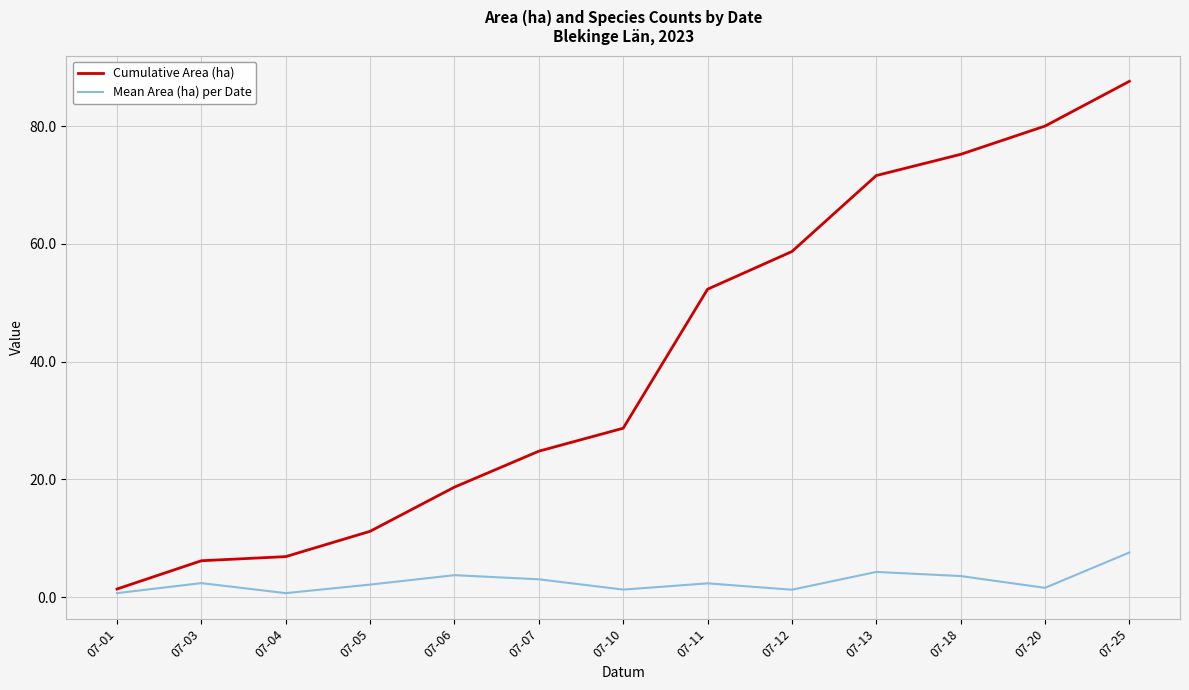

What is the difference between the second highest and second lowest values in the Cumulative Area (ha) series?

73.8